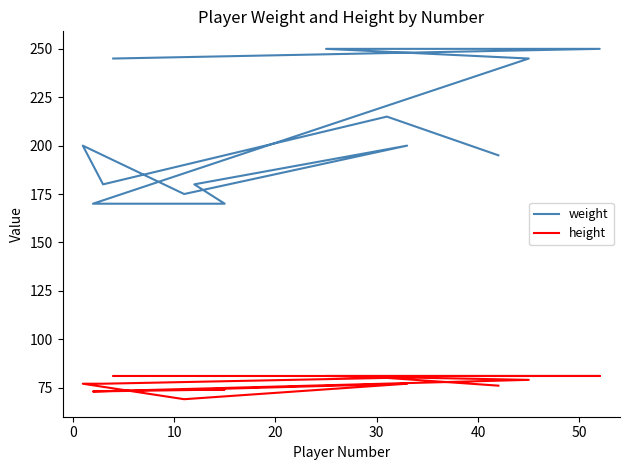

What is the difference between the maximum and minimum values in the weight series?

80